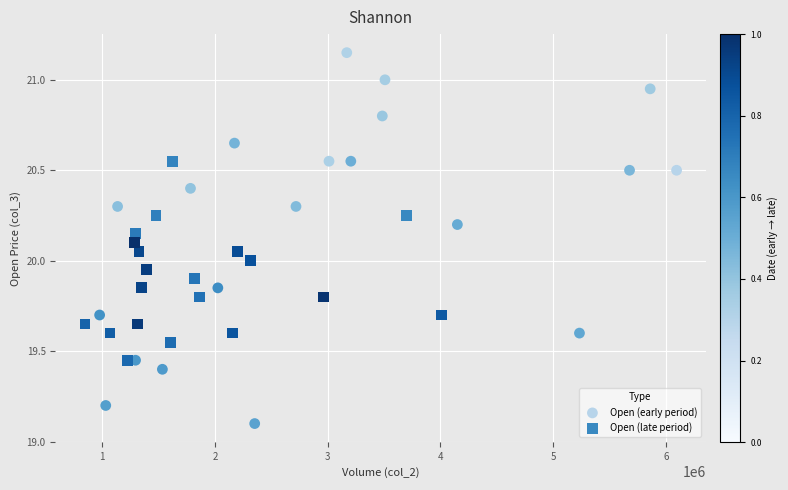

Which series has the largest Y range (max minus min)?

Open (early period)